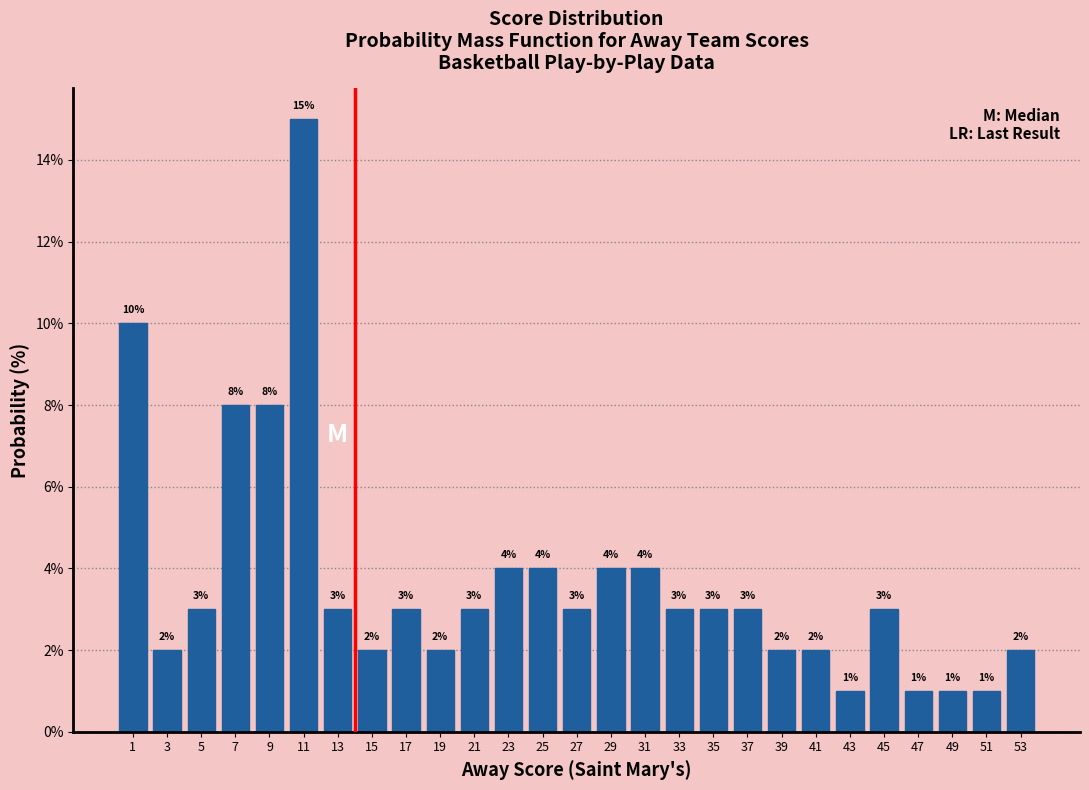

How tall is the bar that spans 24 to 26 on the x-axis?

4